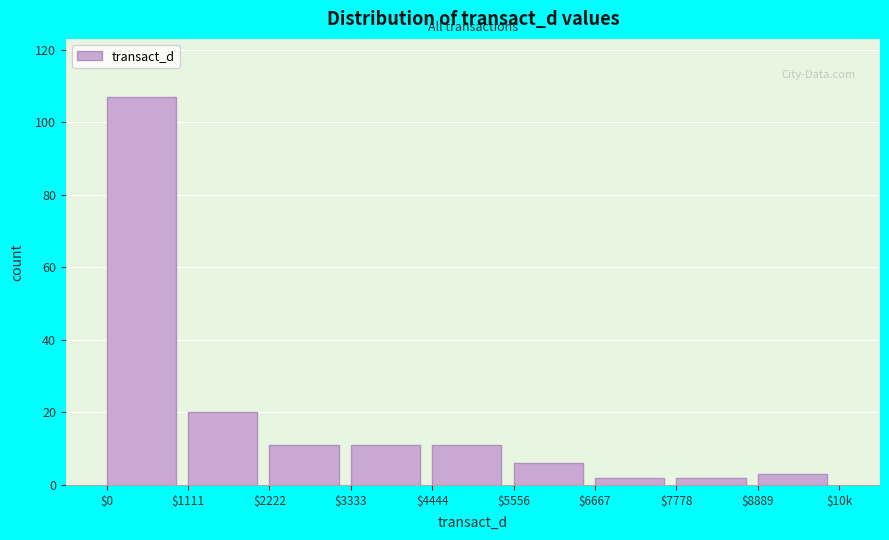

Reading right to left, extract all data points from this chart.

3	2	2	6	11	11	11	20	107